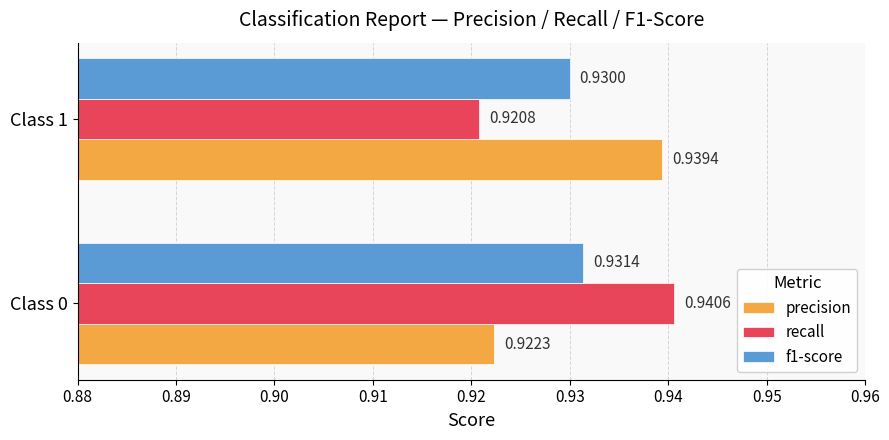

What are all the series names shown in the legend?

precision, recall, f1-score